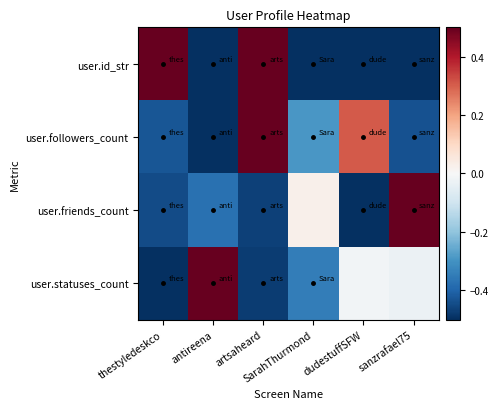

At how many categories does at least one series exceed 0?

6